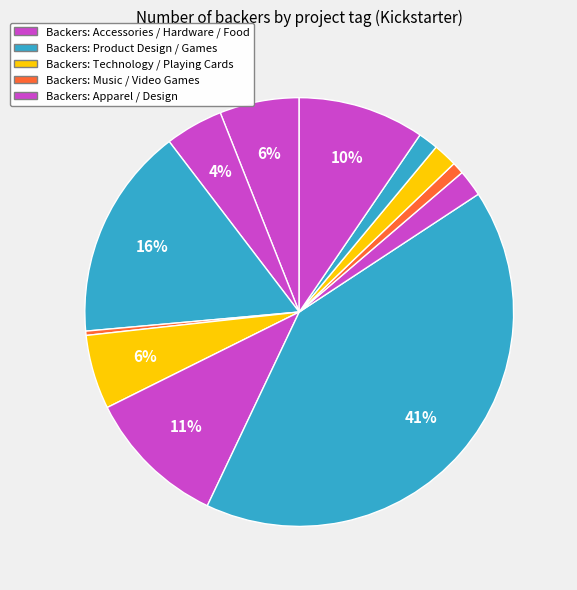

Count the number of slices in the pie.

12